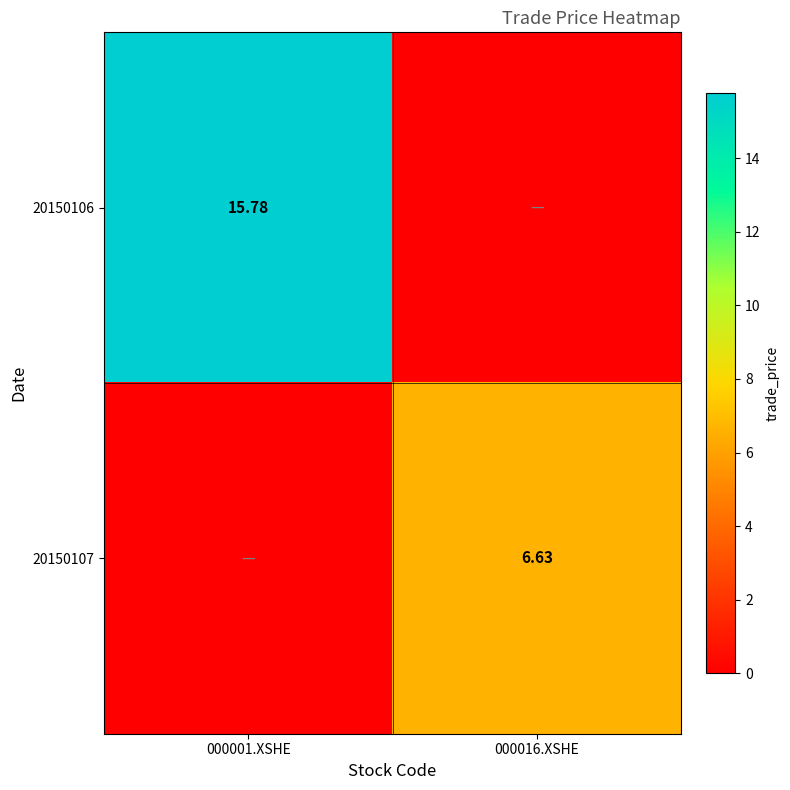

The value of 20150106 at 000001.XSHE is 15.8. True or false?

True